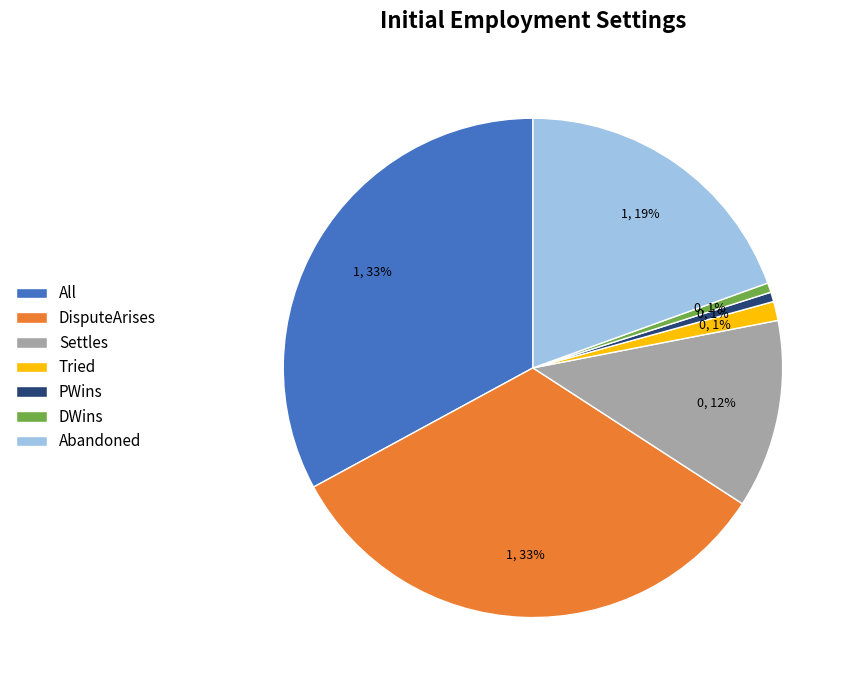

What percentage is the Abandoned slice, to the nearest percent?

19%